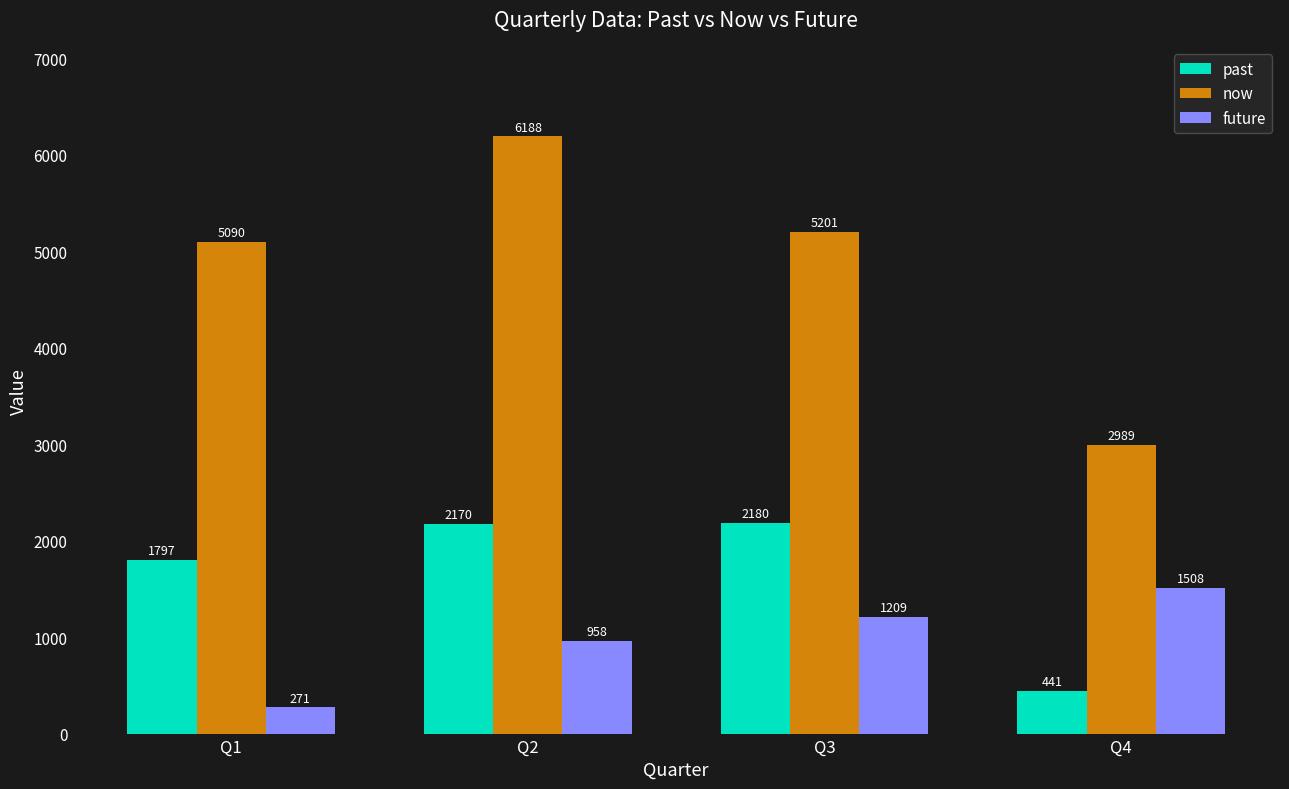

Does the chart contain stacked bars?

No